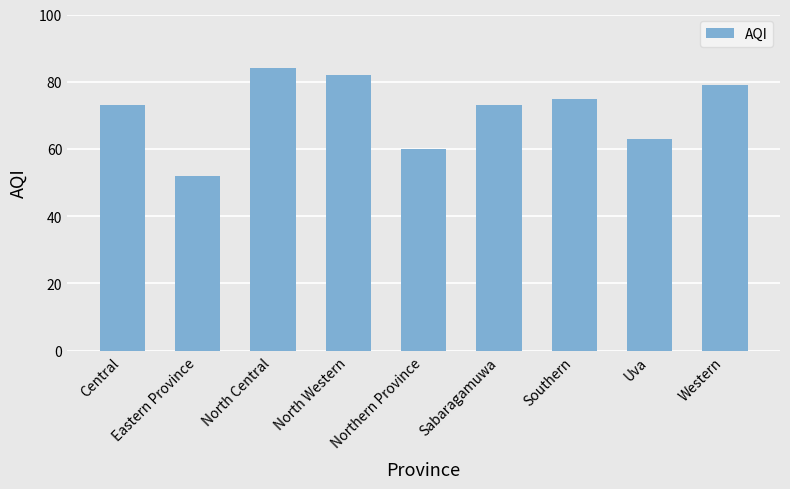

Reading left to right, extract all data points from this chart.

Central=73	Eastern Province=52	North Central=84	North Western=82	Northern Province=60	Sabaragamuwa=73	Southern=75	Uva=63	Western=79